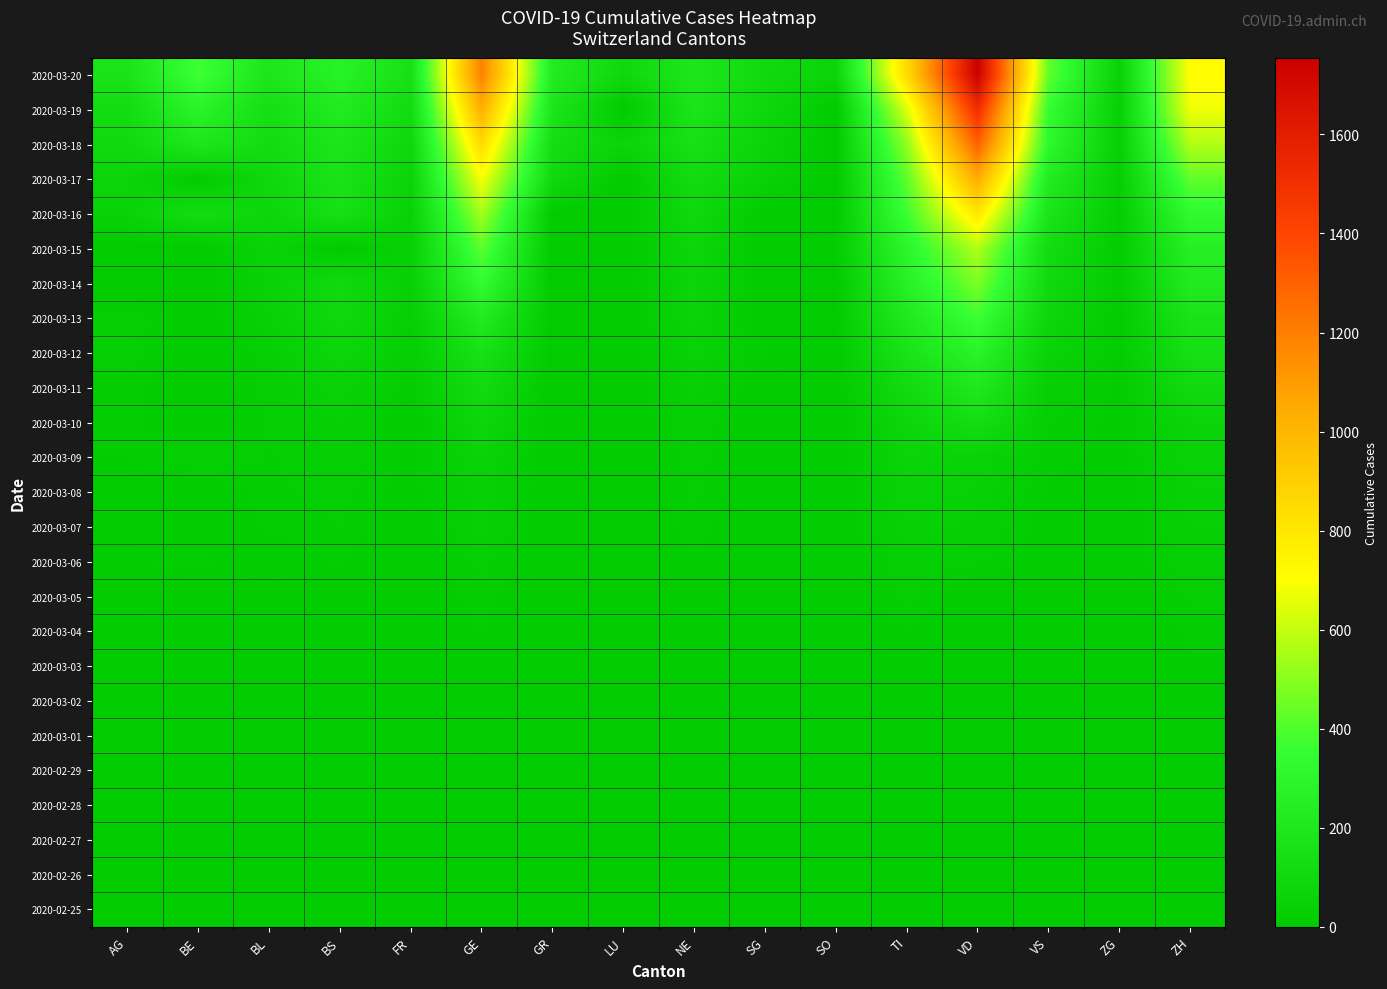

Between BE and VD, which series saw the biggest shift?

2020-03-20